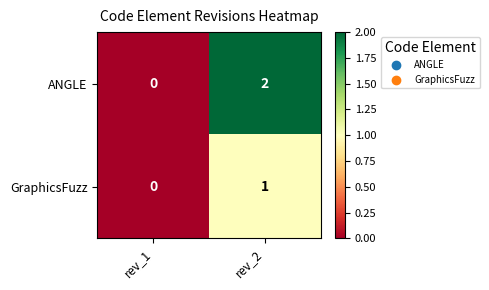

How many data points does each series have?

2